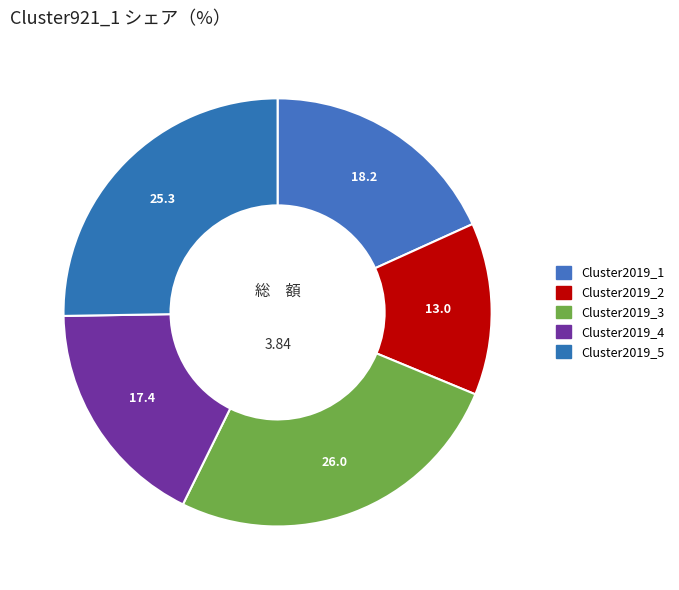

Count the number of slices in the pie.

5